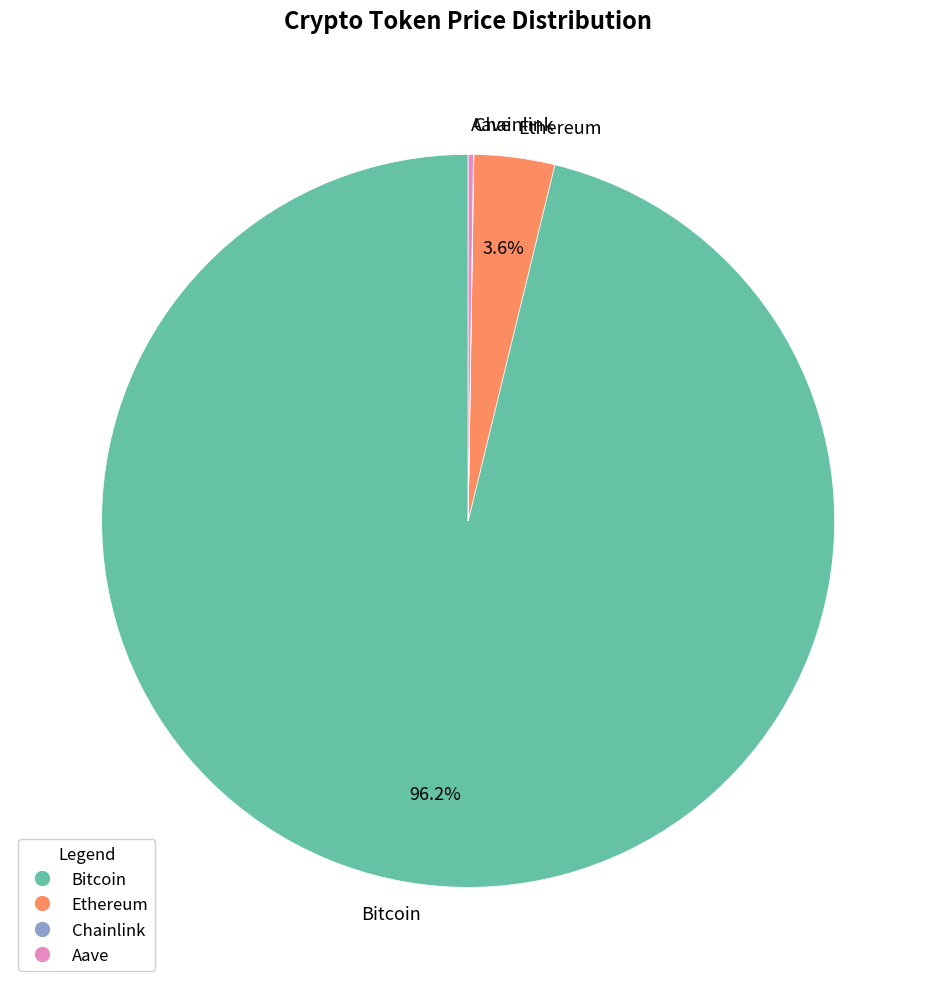

Between Ethereum and Bitcoin, which is larger?

Bitcoin